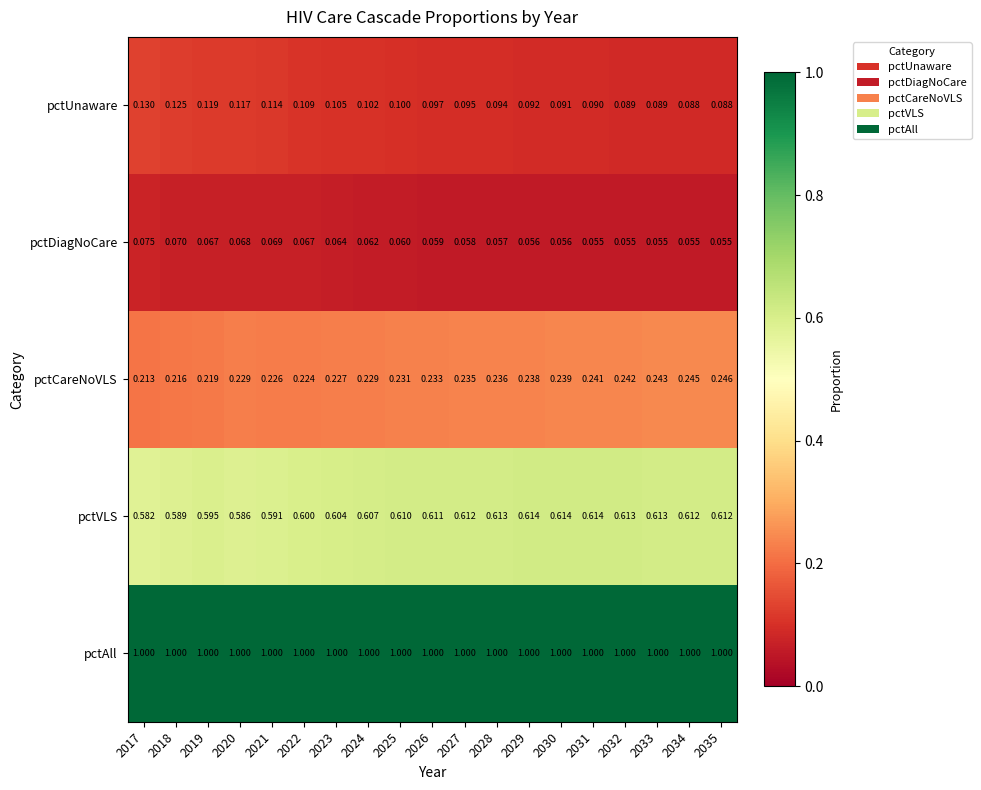

What is the maximum value shown in the chart?

1.0